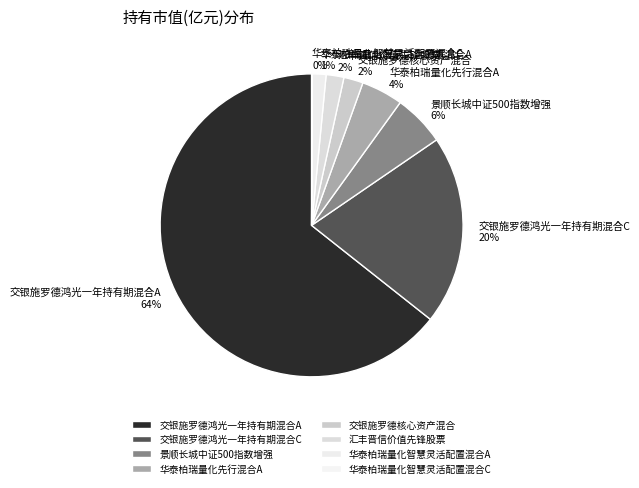

Between 交银施罗德鸿光一年持有期混合C and 汇丰晋信价值先锋股票, which is larger?

交银施罗德鸿光一年持有期混合C